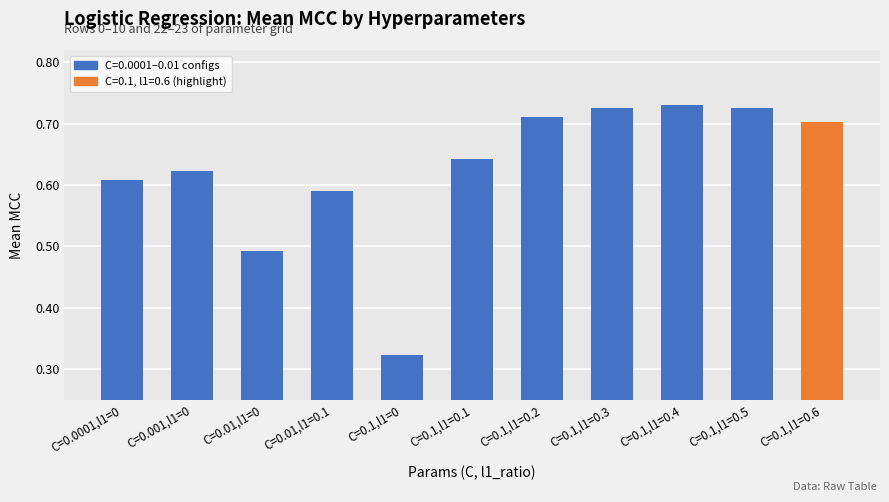

Reading left to right, extract all data points from this chart.

C=0.0001,l1=0=0.6	C=0.001,l1=0=0.6	C=0.01,l1=0=0.5	C=0.01,l1=0.1=0.6	C=0.1,l1=0=0.3	C=0.1,l1=0.1=0.6	C=0.1,l1=0.2=0.7	C=0.1,l1=0.3=0.7	C=0.1,l1=0.4=0.7	C=0.1,l1=0.5=0.7	C=0.1,l1=0.6=0.7